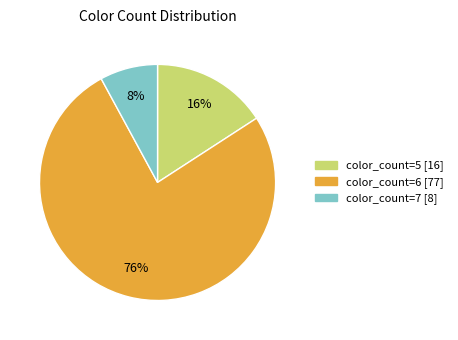

Is there any slice that represents more than half of the pie?

Yes